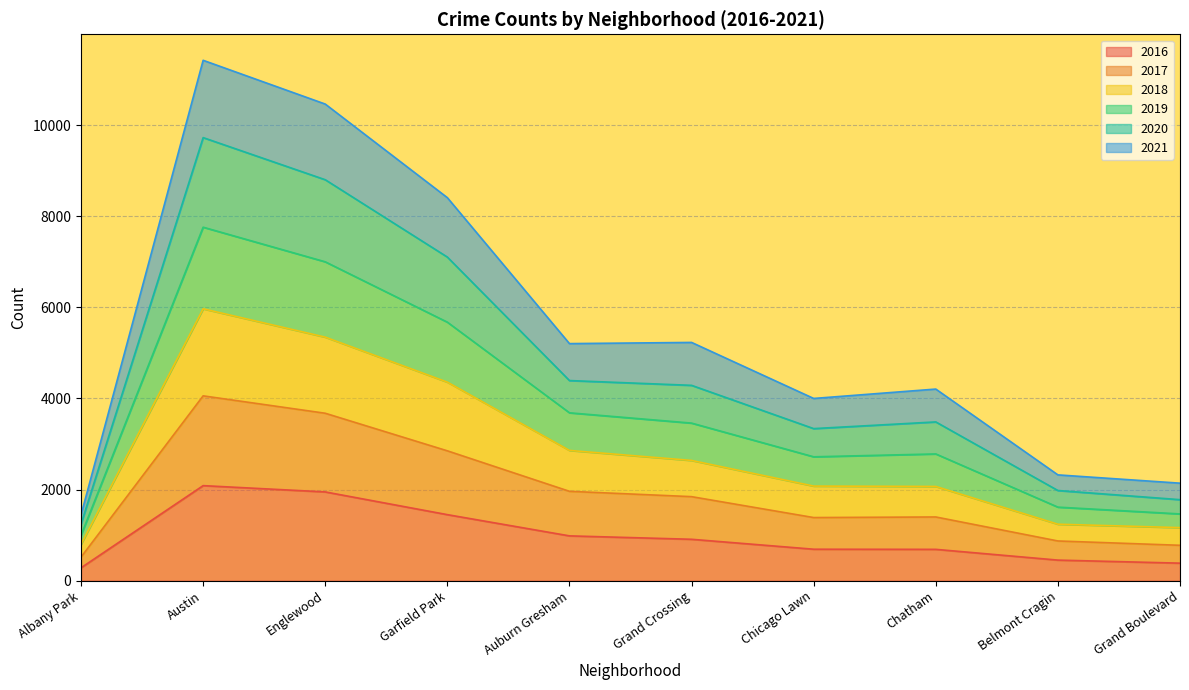

True or false: 2018 and 2017 intersect in this chart.

False